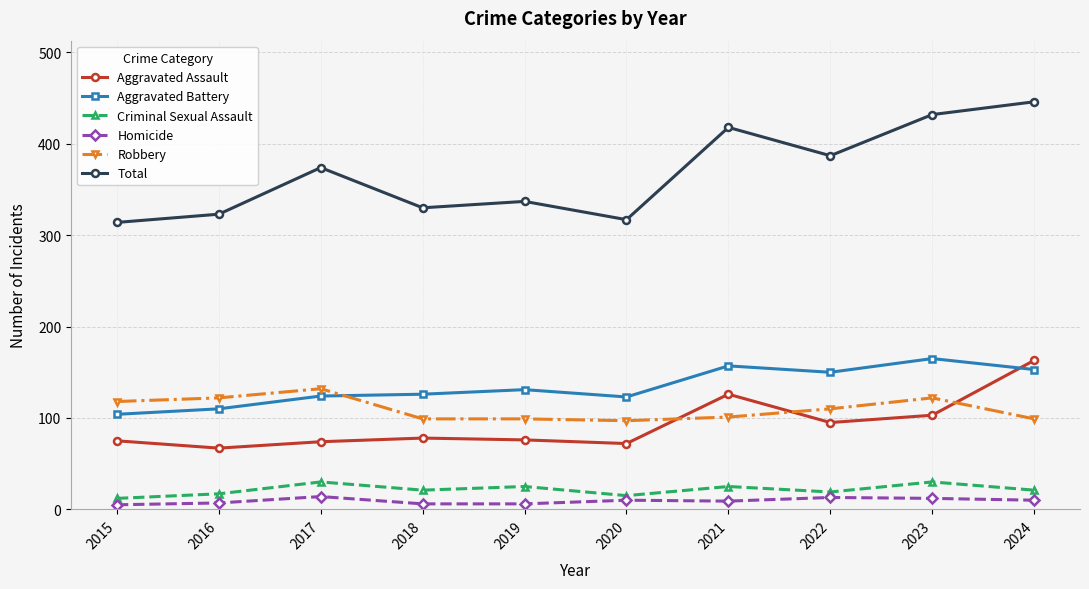

What is the difference between the highest and lowest values at 2018?

324